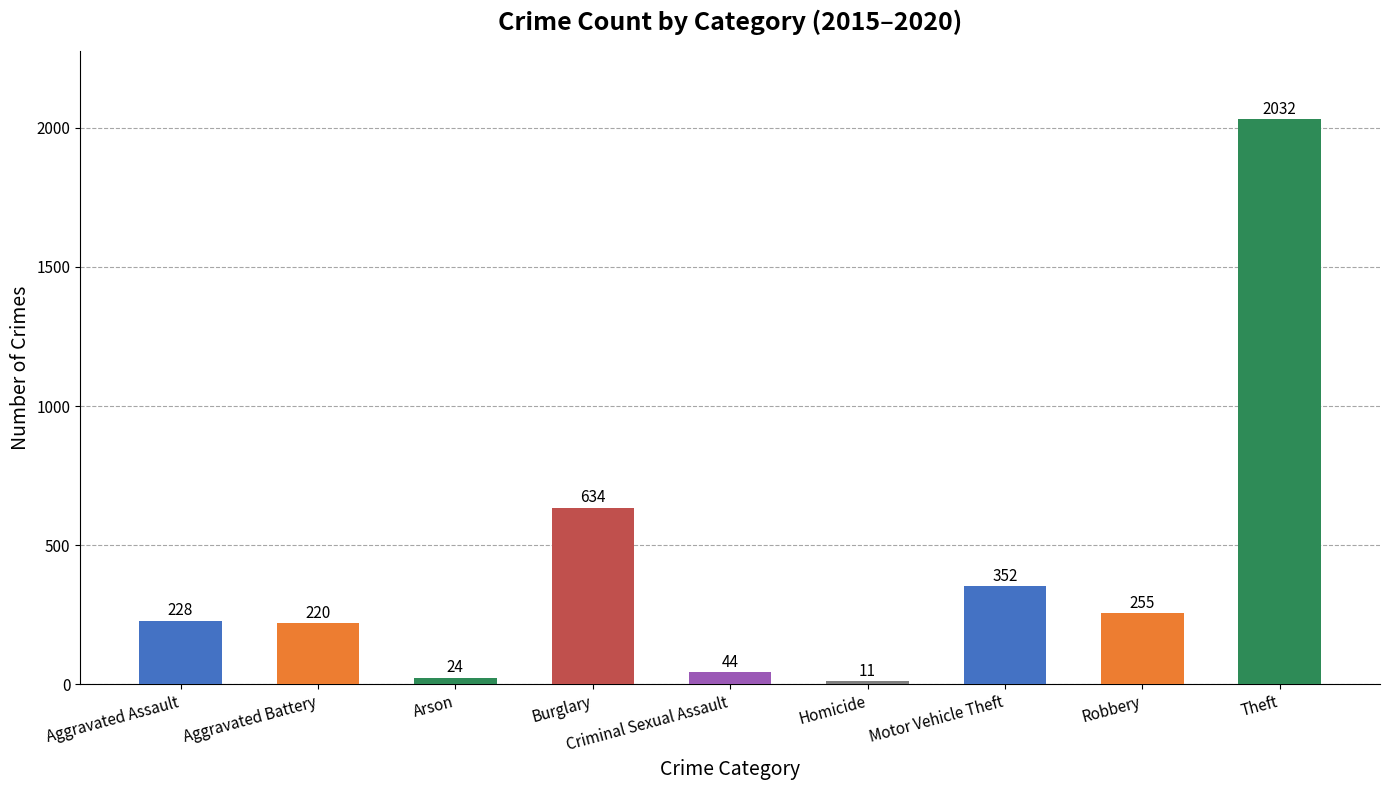

What is the sum of all values?

3800